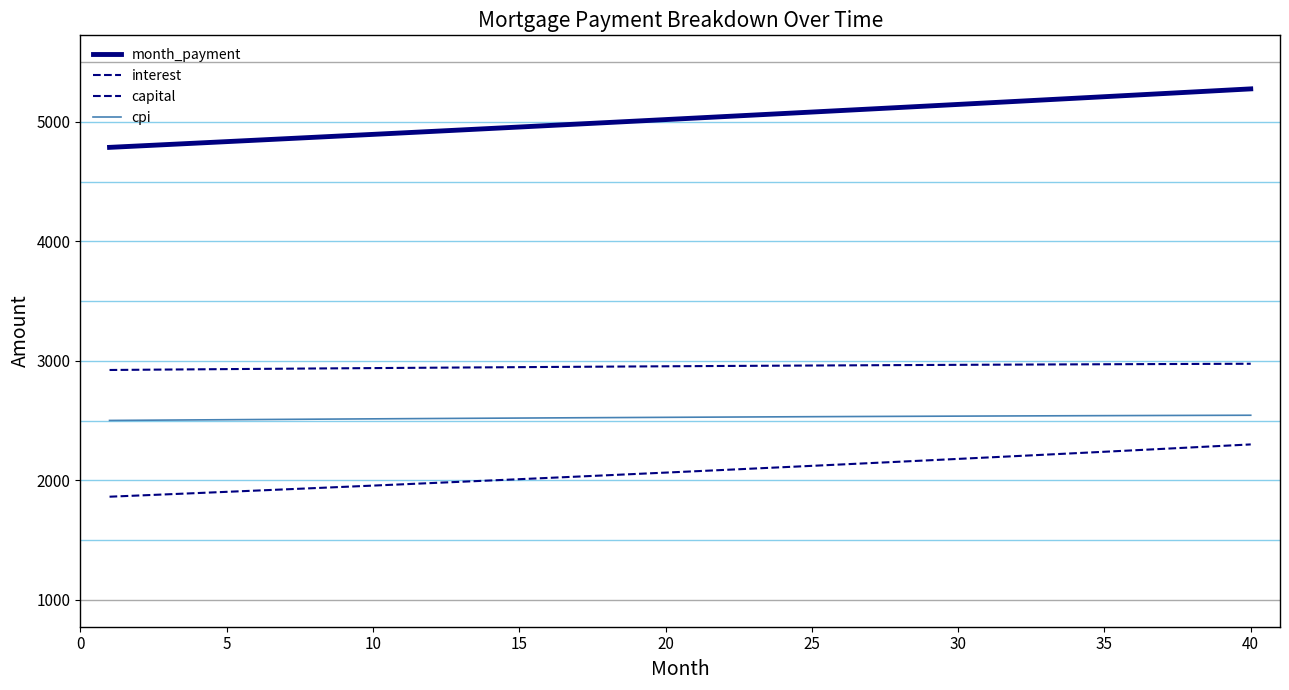

What is the maximum value for month_payment?

5276.8